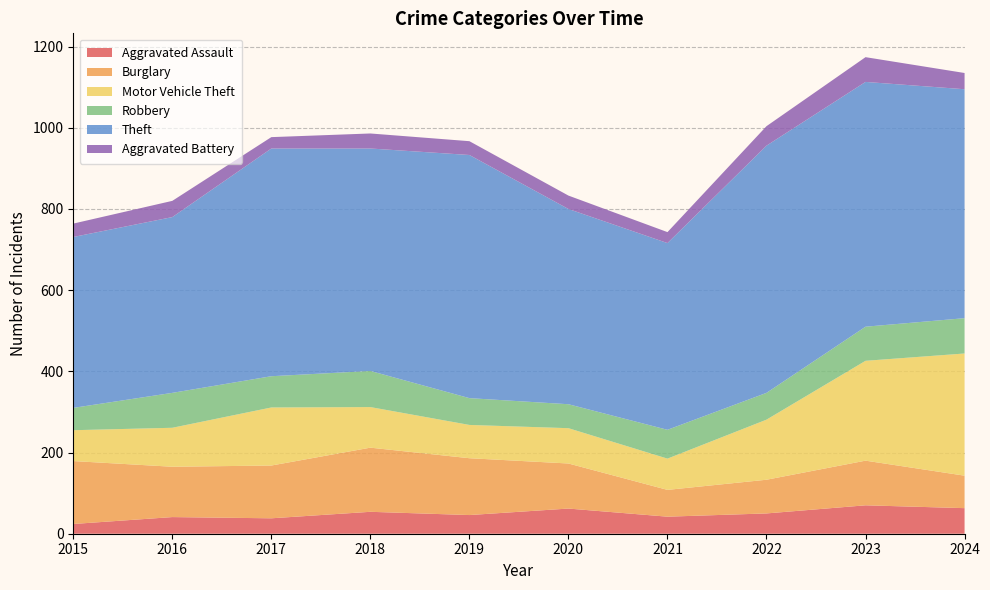

Reading left to right, list all the values displayed in this chart.

Aggravated Assault: 2015=24	2016=41	2017=38	2018=54	2019=46	2020=62	2021=42	2022=50	2023=70	2024=63
Burglary: 2015=155	2016=124	2017=130	2018=158	2019=140	2020=111	2021=66	2022=83	2023=110	2024=80
Motor Vehicle Theft: 2015=76	2016=96	2017=143	2018=100	2019=82	2020=87	2021=77	2022=148	2023=246	2024=301
Robbery: 2015=55	2016=86	2017=77	2018=89	2019=66	2020=59	2021=71	2022=66	2023=84	2024=87
Theft: 2015=421	2016=433	2017=561	2018=548	2019=599	2020=481	2021=460	2022=609	2023=603	2024=564
Aggravated Battery: 2015=33	2016=40	2017=28	2018=37	2019=34	2020=33	2021=27	2022=48	2023=61	2024=40